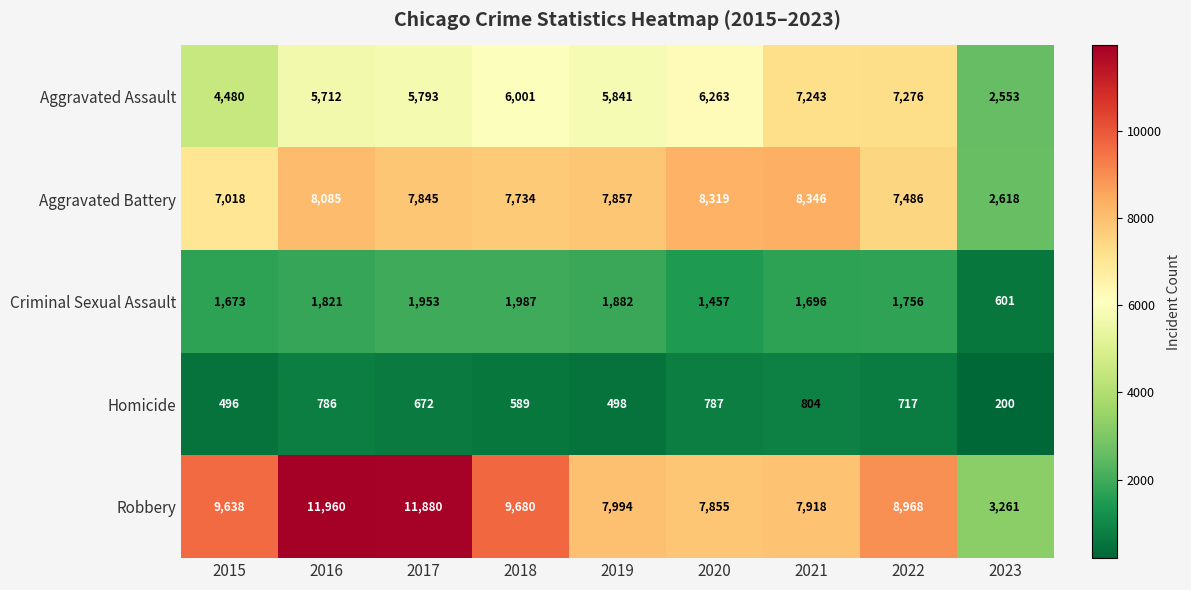

Is it true that Criminal Sexual Assault equals 1673 at 2015?

True